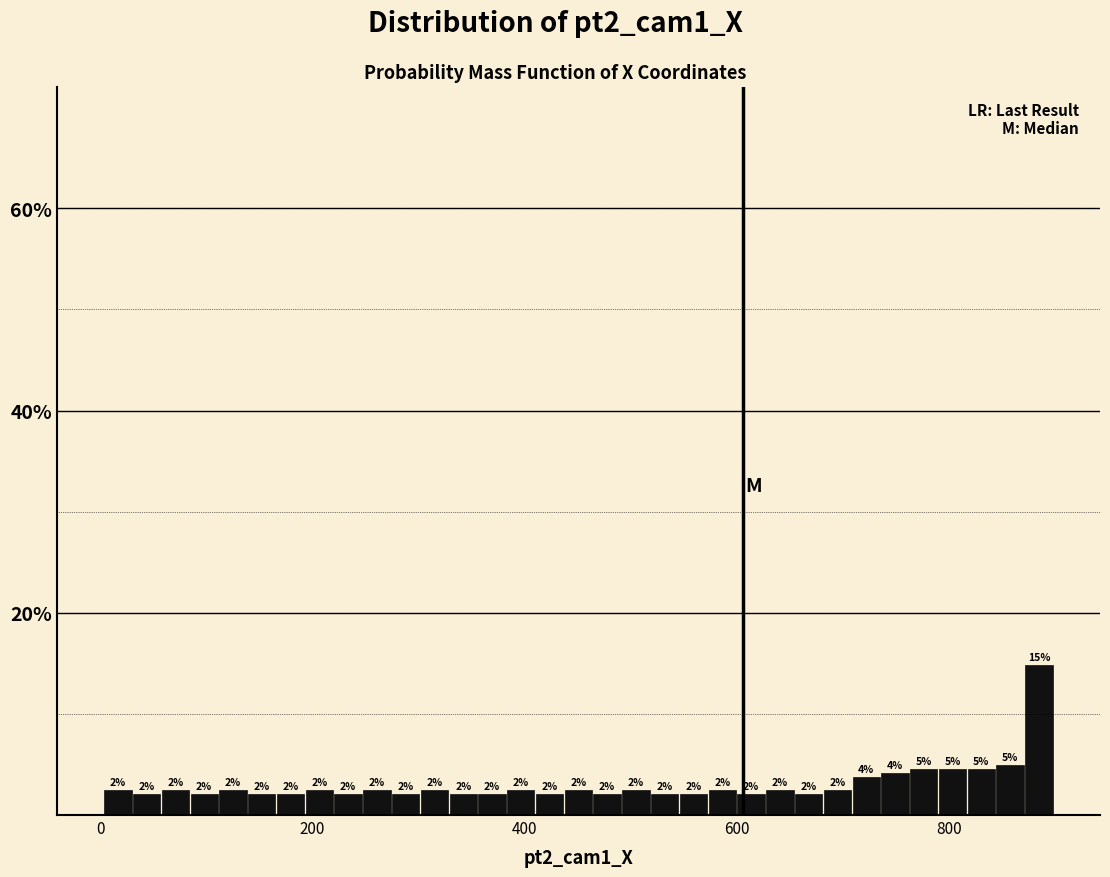

Around what value on the x-axis is the tallest bar? Give the approximate position of its centre, as read against the axis.

880